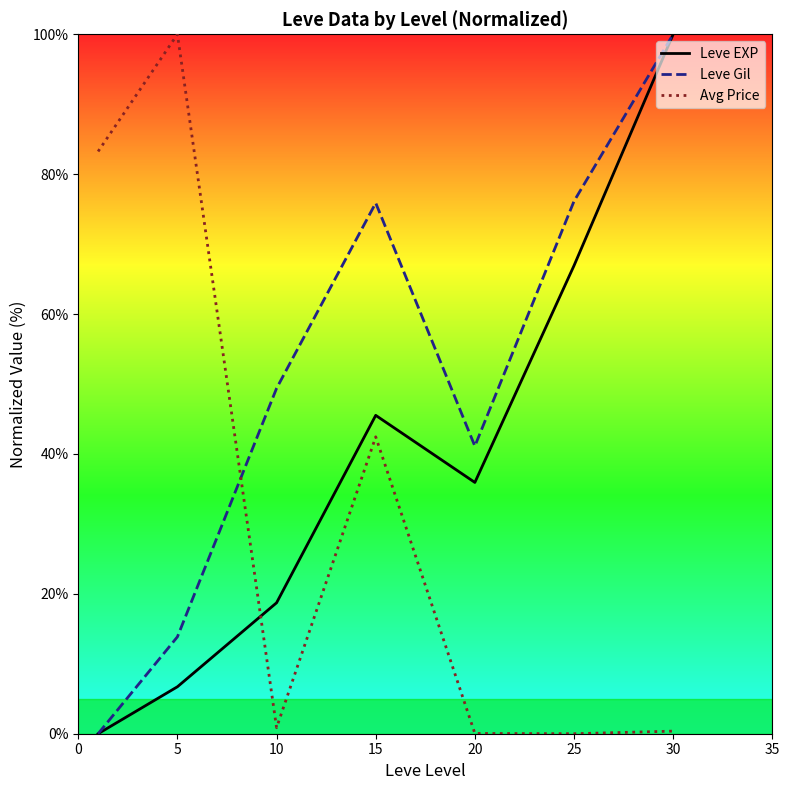

After their last crossing, which series has the higher values: Avg Price or Leve EXP?

Leve EXP